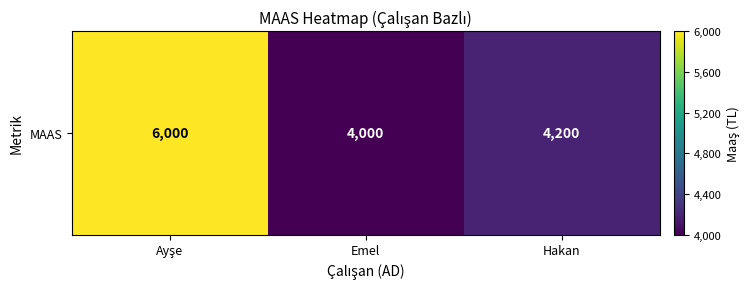

List the labels in order of value, smallest first.

Emel, Hakan, Ayşe